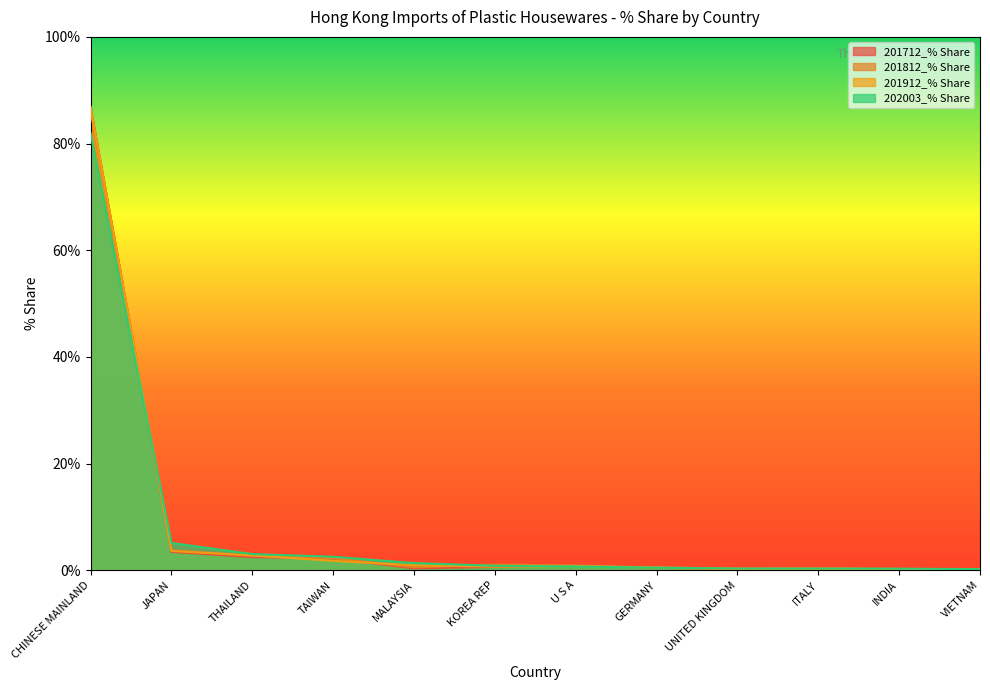

What is the maximum value shown in the chart?

86.9